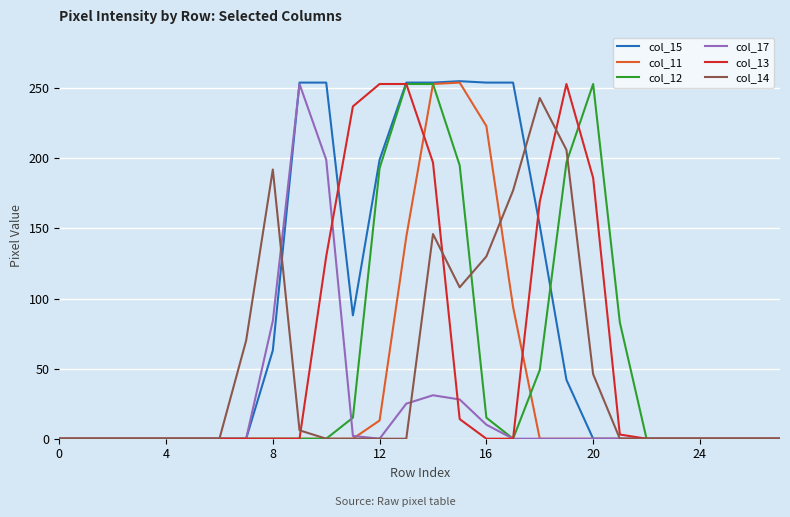

Which series has the largest range (max minus min)?

col_15